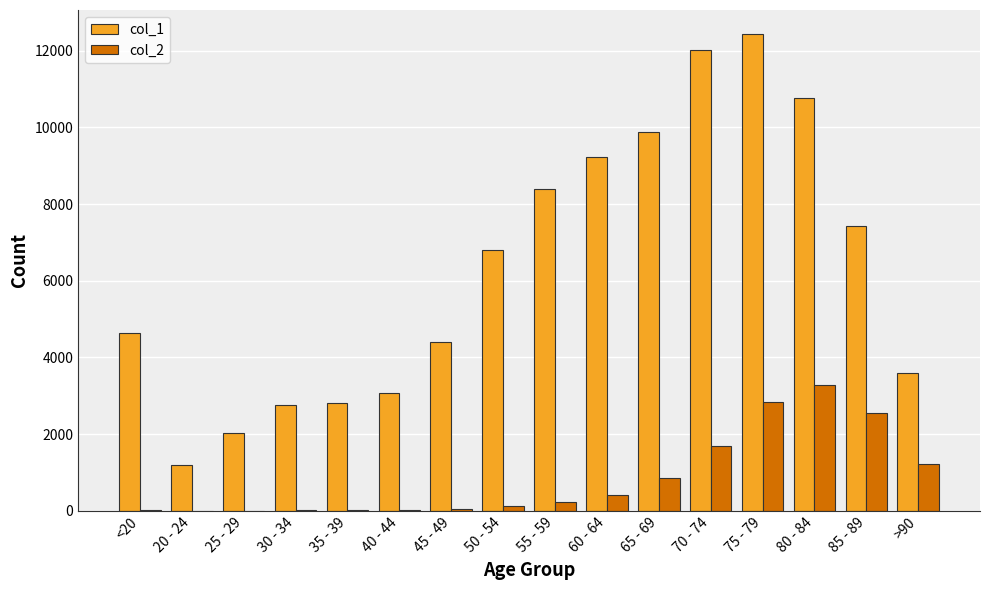

The value of col_1 at 50 - 54 is 6803. True or false?

True